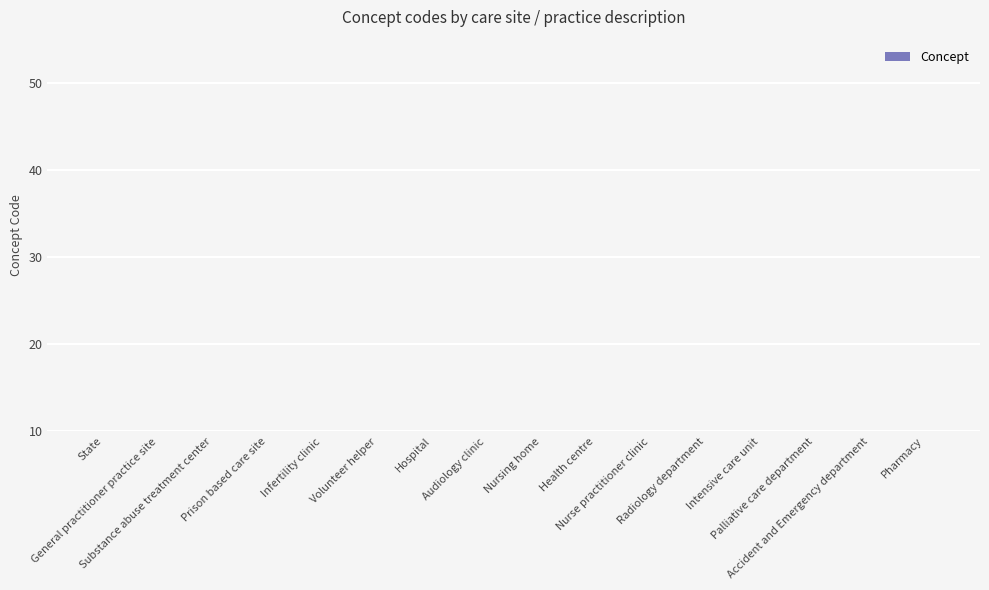

What is the average value?

0.2